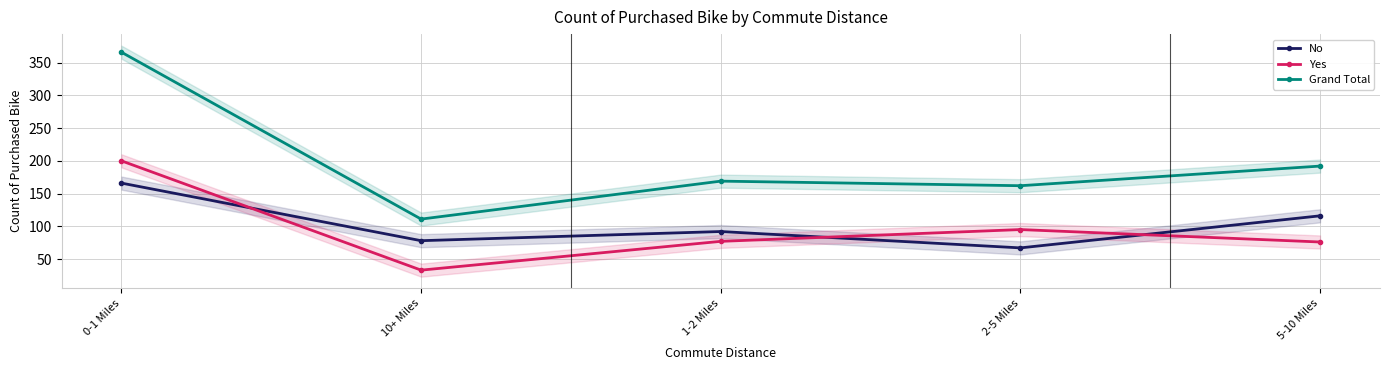

Reading left to right, what are all the values shown in this chart?

No: 166	78	92	67	116
Yes: 200	33	77	95	76
Grand Total: 366	111	169	162	192